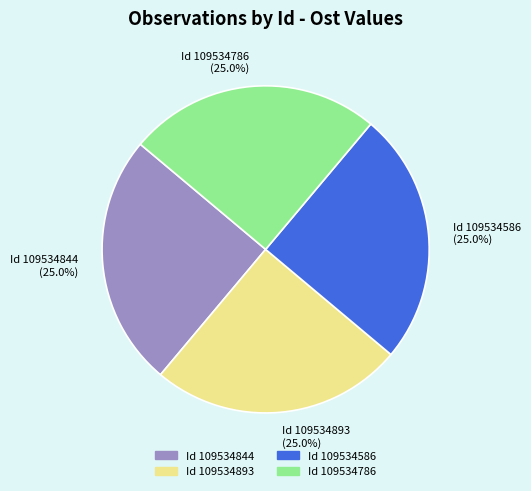

Does Id 109534893 (25.0%) account for over 50% of the chart?

No